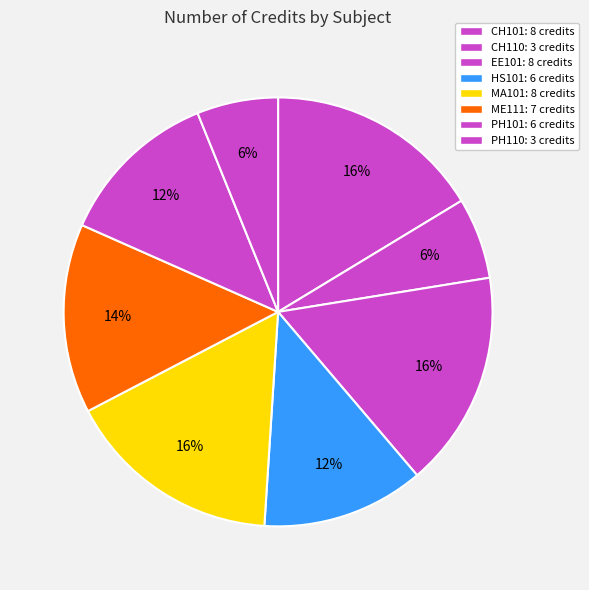

How much of the chart is everything except PH101?

87.8%